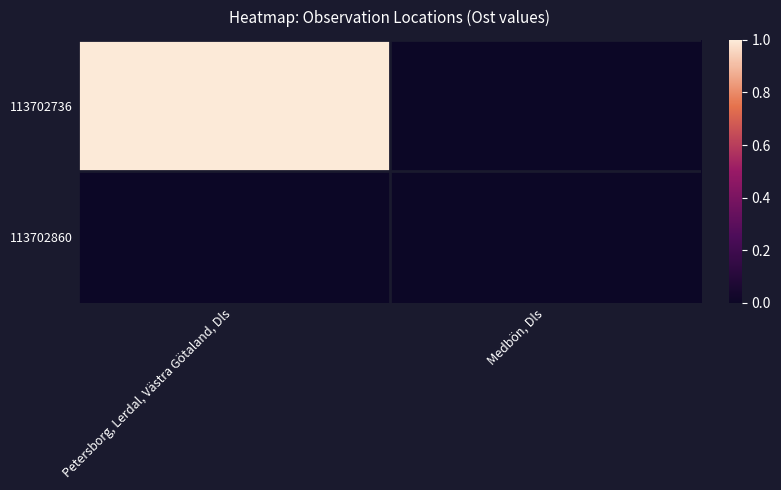

At which category does the chart reach its peak across all series?

Petersborg, Lerdal, Västra Götaland, Dls